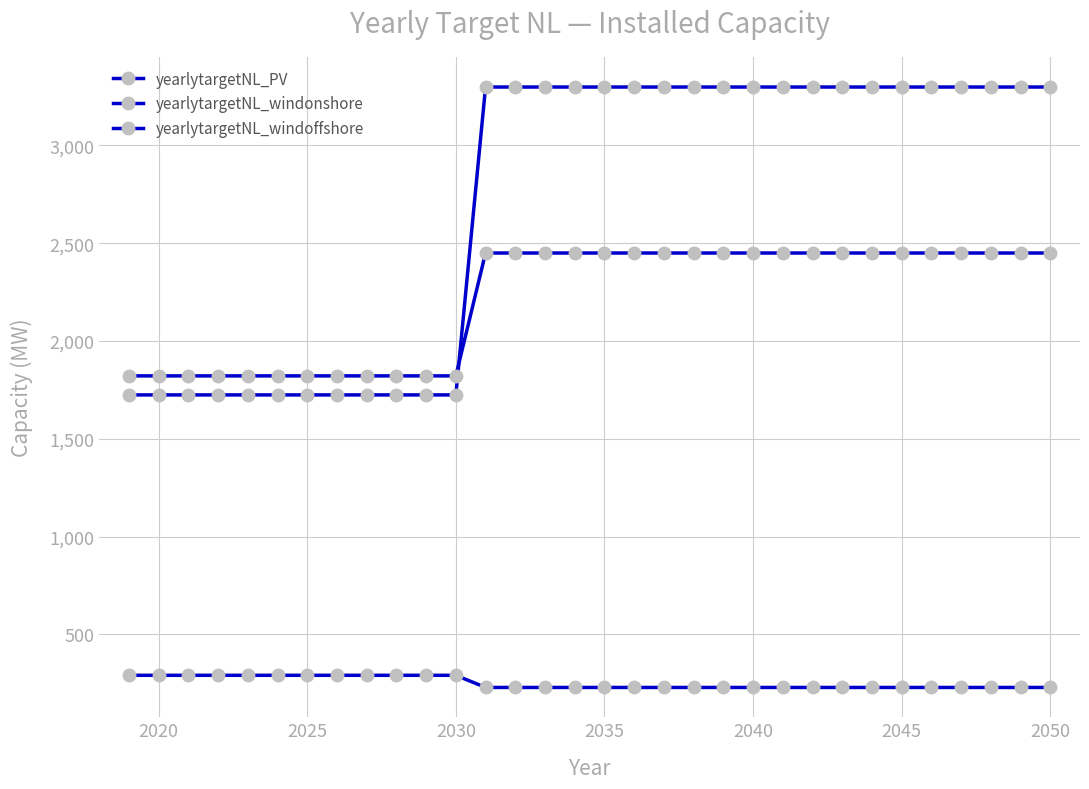

How many values in the yearlytargetNL_PV series are below 3298?

12